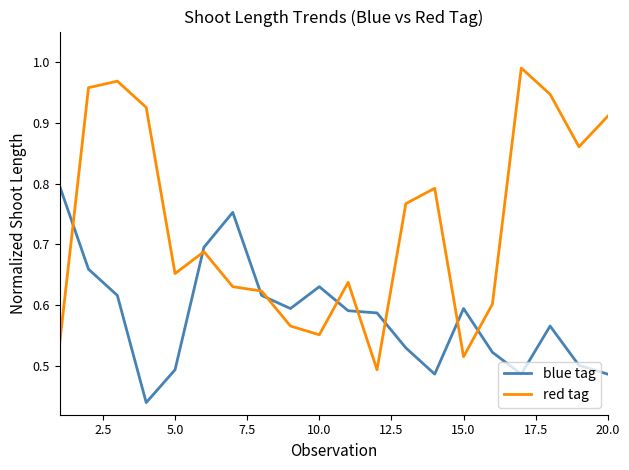

True or false: red tag and blue tag intersect in this chart.

True